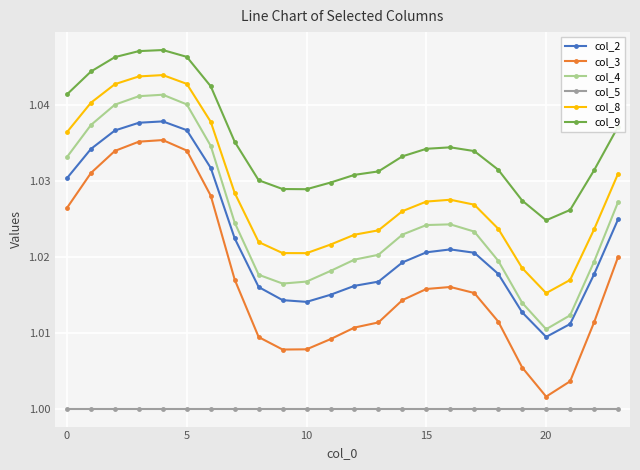

True or false: col_2 has more than 0 interior local peaks.

True